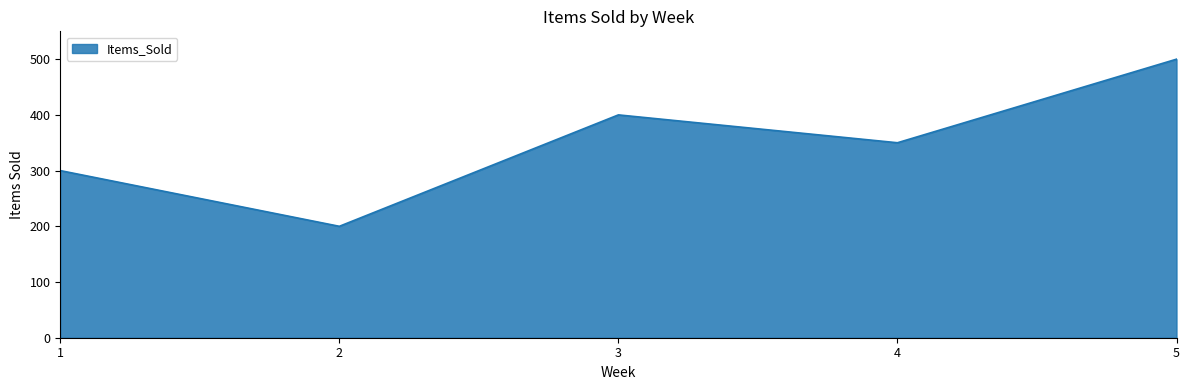

What is the change in value from 1 to 3?

+100